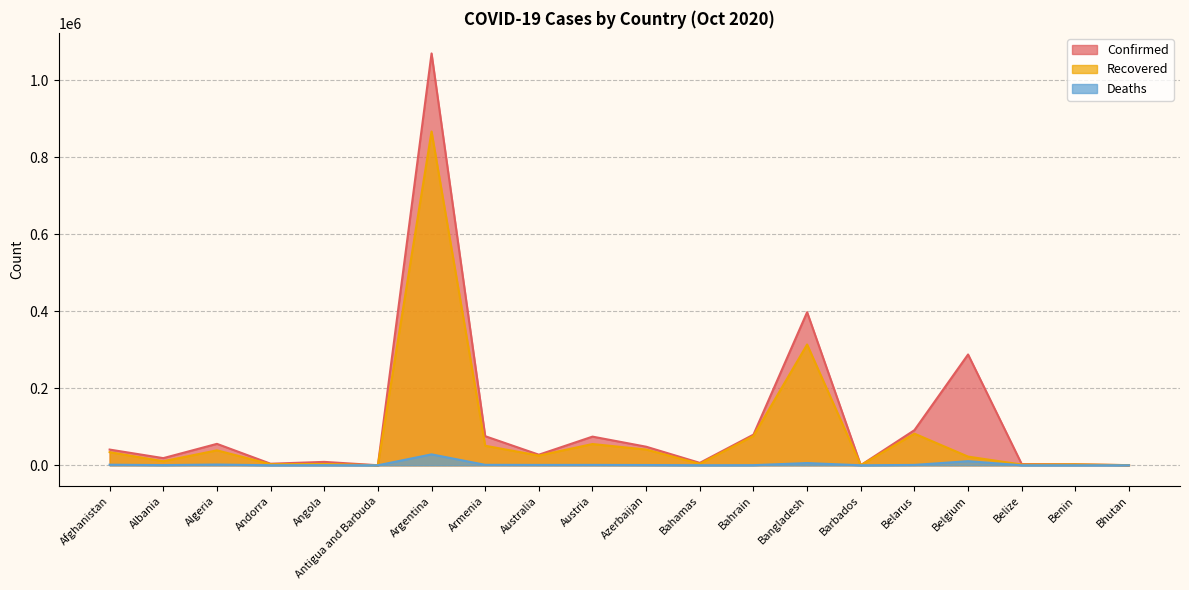

Reading left to right, what are all the values shown in this chart?

Confirmed: Afghanistan=40768	Albania=18556	Algeria=55630	Andorra=4038	Angola=8829	Antigua and Barbuda=122	Argentina=1069368	Armenia=75523	Australia=27499	Austria=74415	Azerbaijan=48221	Bahamas=6268	Bahrain=79574	Bangladesh=397507	Barbados=226	Belarus=91167	Belgium=287700	Belize=3050	Benin=2557	Bhutan=336
Recovered: Afghanistan=34023	Albania=10466	Algeria=38788	Andorra=2729	Angola=3384	Antigua and Barbuda=107	Argentina=866695	Armenia=50701	Australia=25181	Austria=55195	Azerbaijan=40831	Bahamas=3795	Bahrain=76143	Bangladesh=313563	Barbados=207	Belarus=82136	Belgium=22517	Belize=1872	Benin=2330	Bhutan=306
Deaths: Afghanistan=1511	Albania=469	Algeria=1897	Andorra=69	Angola=265	Antigua and Barbuda=3	Argentina=28338	Armenia=1157	Australia=905	Austria=954	Azerbaijan=656	Bahamas=130	Bahrain=311	Bangladesh=5780	Barbados=7	Belarus=945	Belgium=10658	Belize=46	Benin=41	Bhutan=0